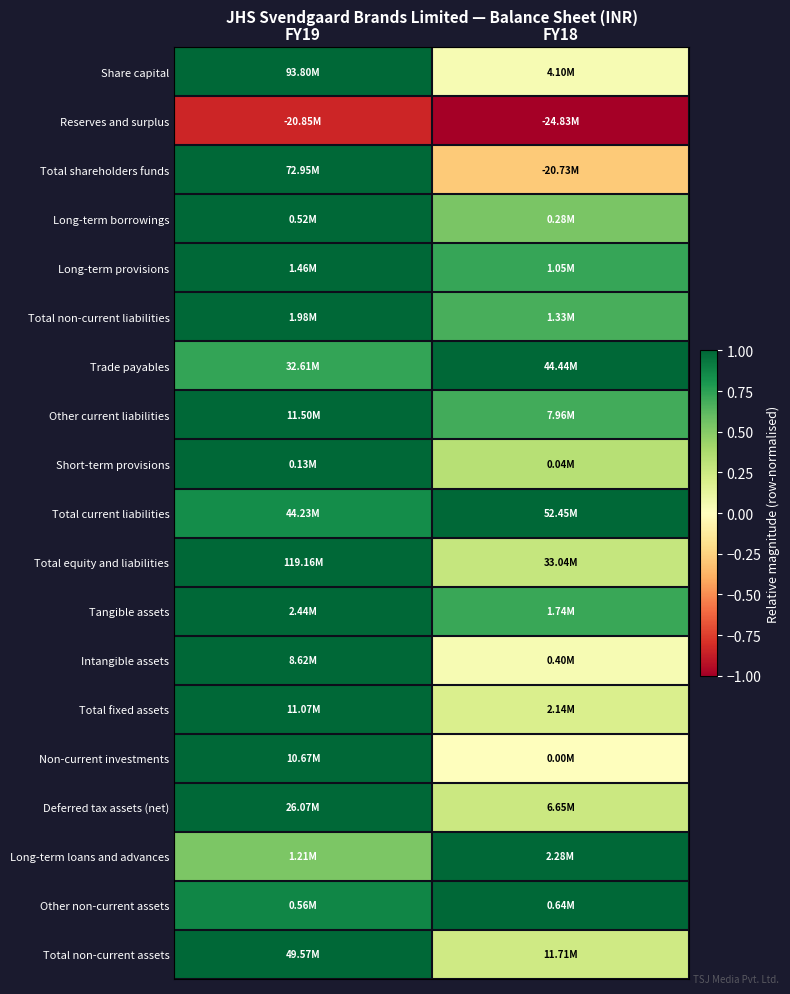

At how many categories does at least one series exceed 0?

2